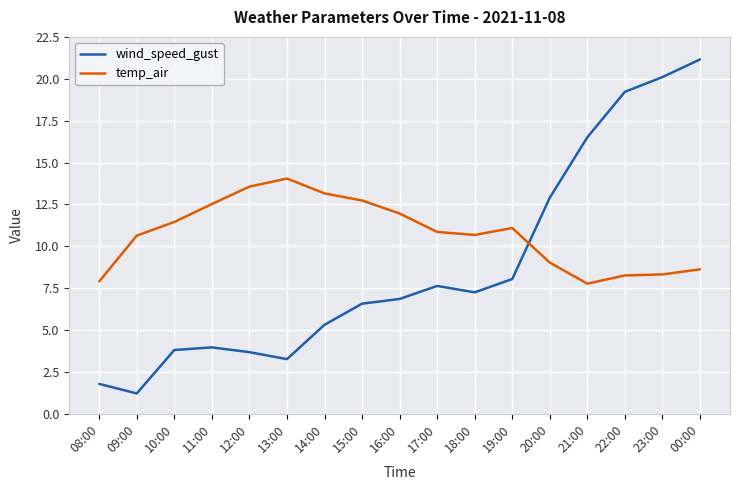

At how many categories does at least one series exceed 7?

17